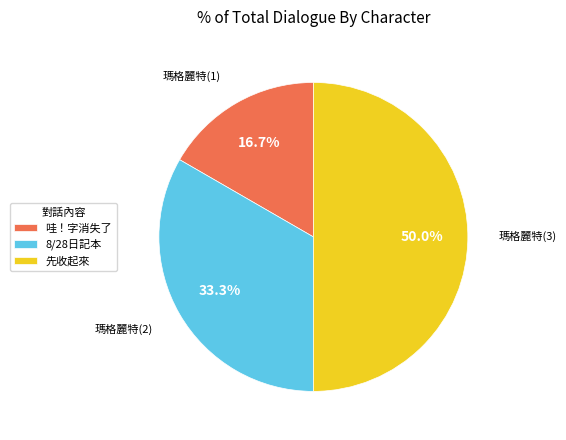

Which category has the smallest portion of the pie?

瑪格麗特(1)